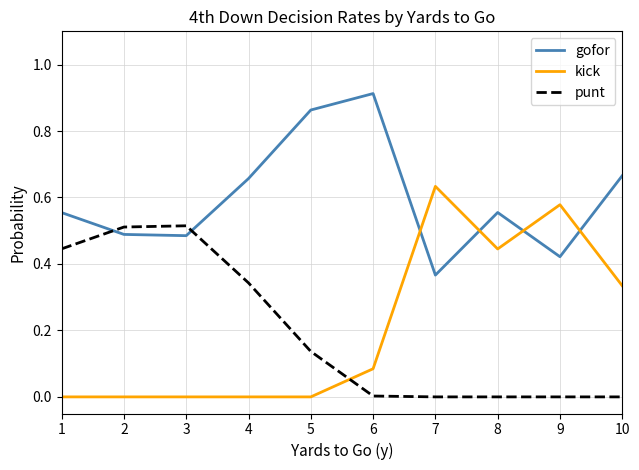

Between which two adjacent categories do gofor and kick first intersect?

6 and 7